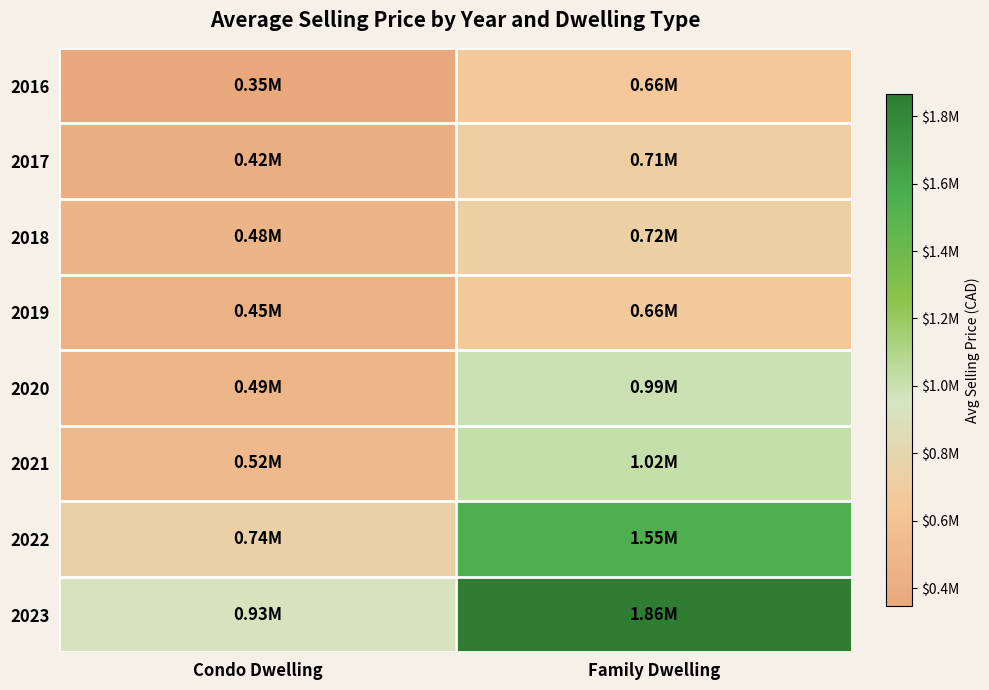

How many categories are shown in the chart?

2